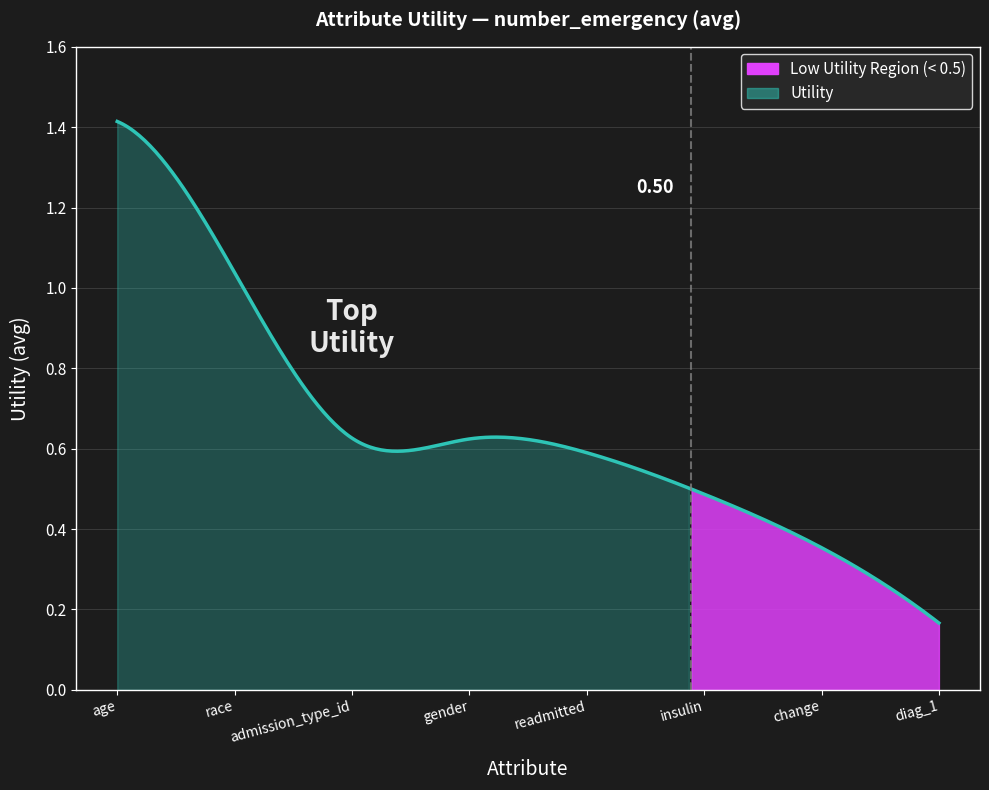

How many lines are shown in the chart?

1